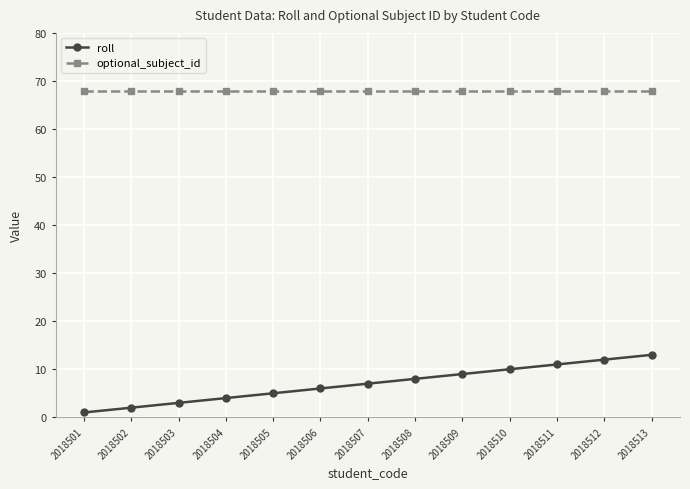

Between 2018508 and 2018510, which series saw the biggest shift?

roll